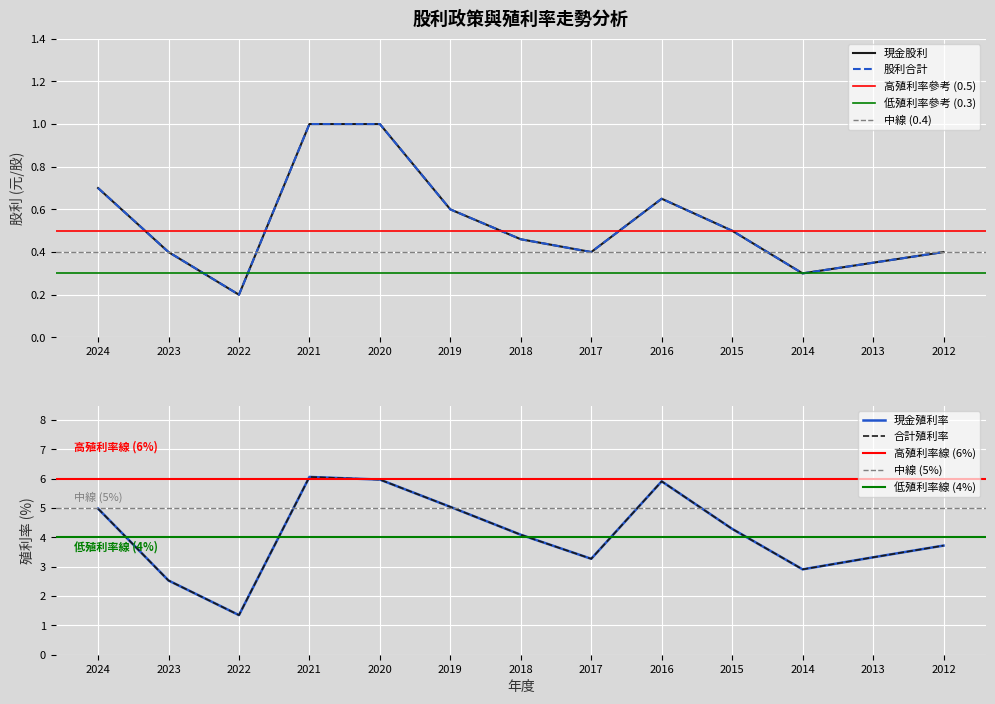

What is the average value of the 現金殖利率 series?

4.1